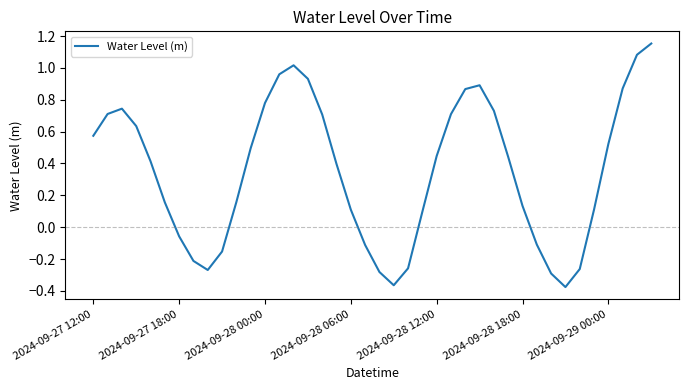

Does the chart display data point markers on the line(s)?

No